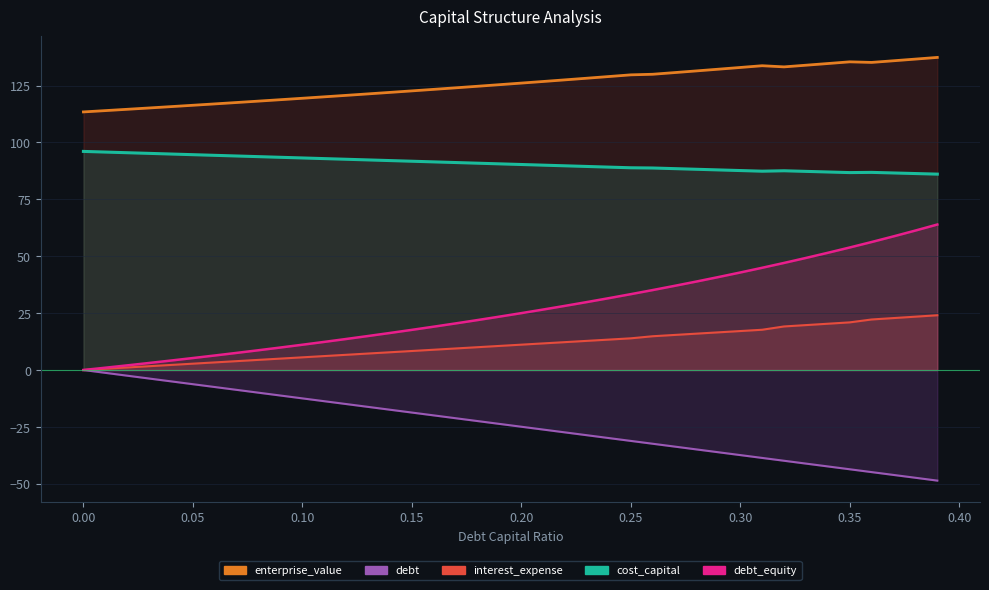

What is the difference between the maximum and minimum values in the enterprise_value series?

23.9